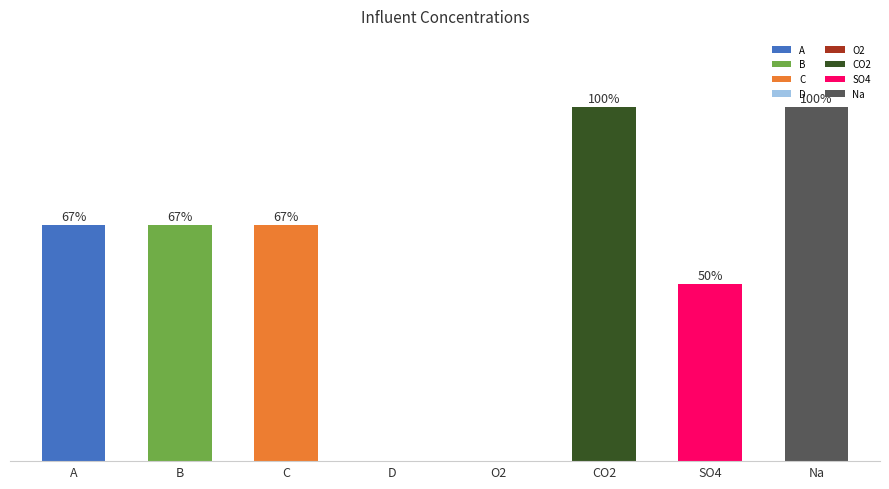

At which label is the value closest to 50?

SO4